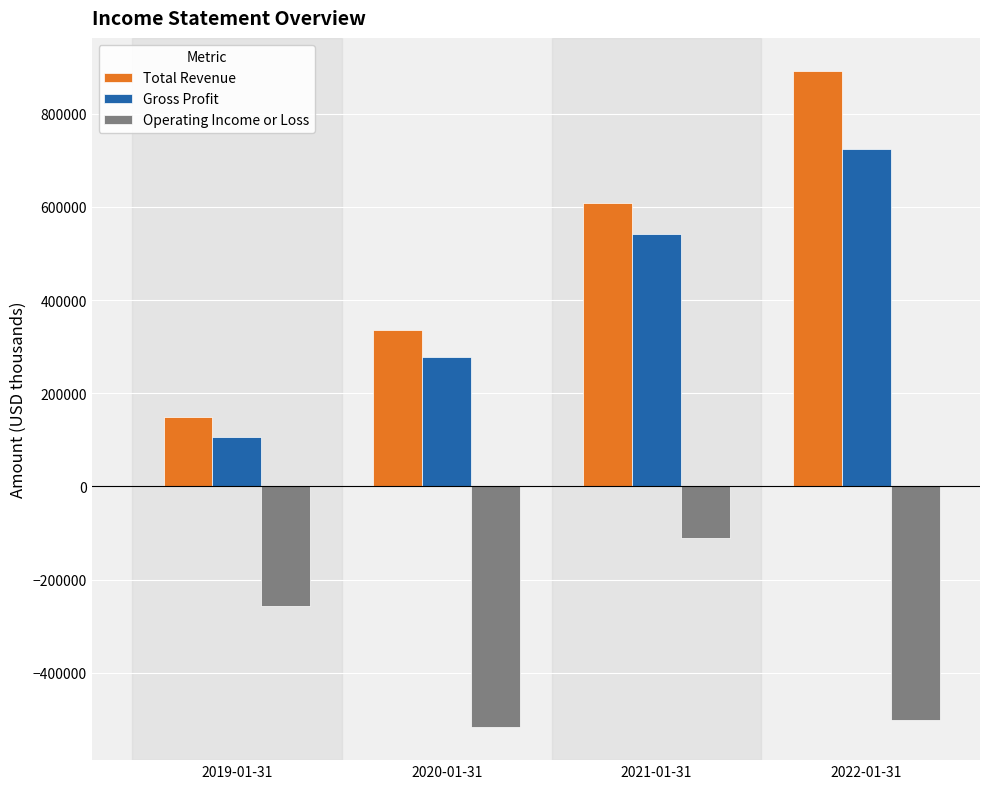

What is the value of the Gross Profit bar at the 1st from the left?

106100